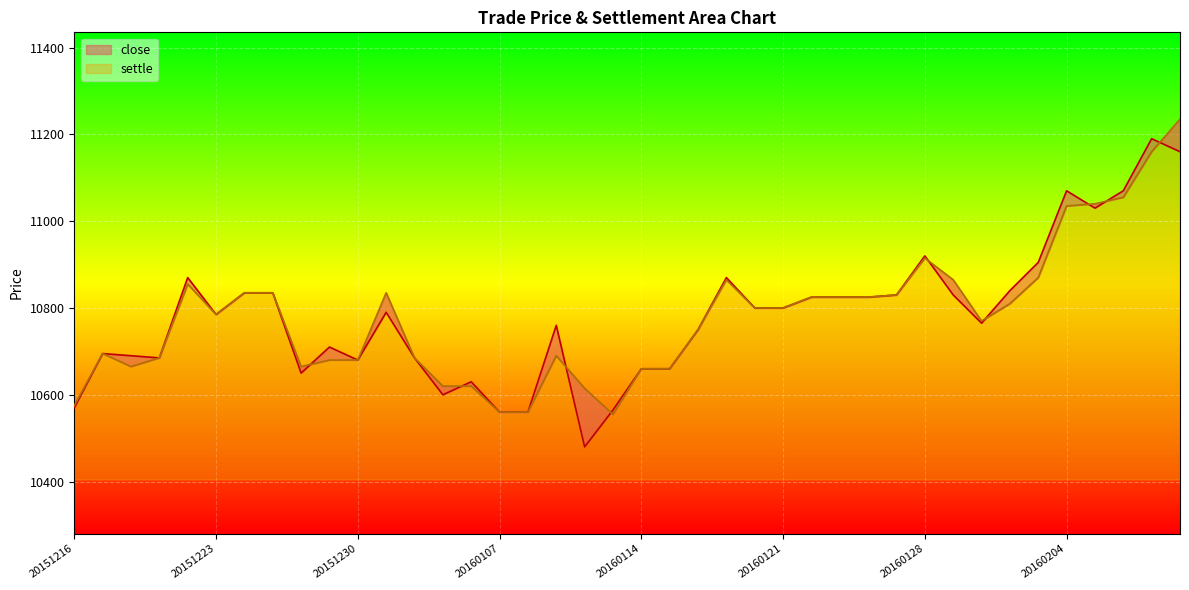

How many series are shown in this chart?

2